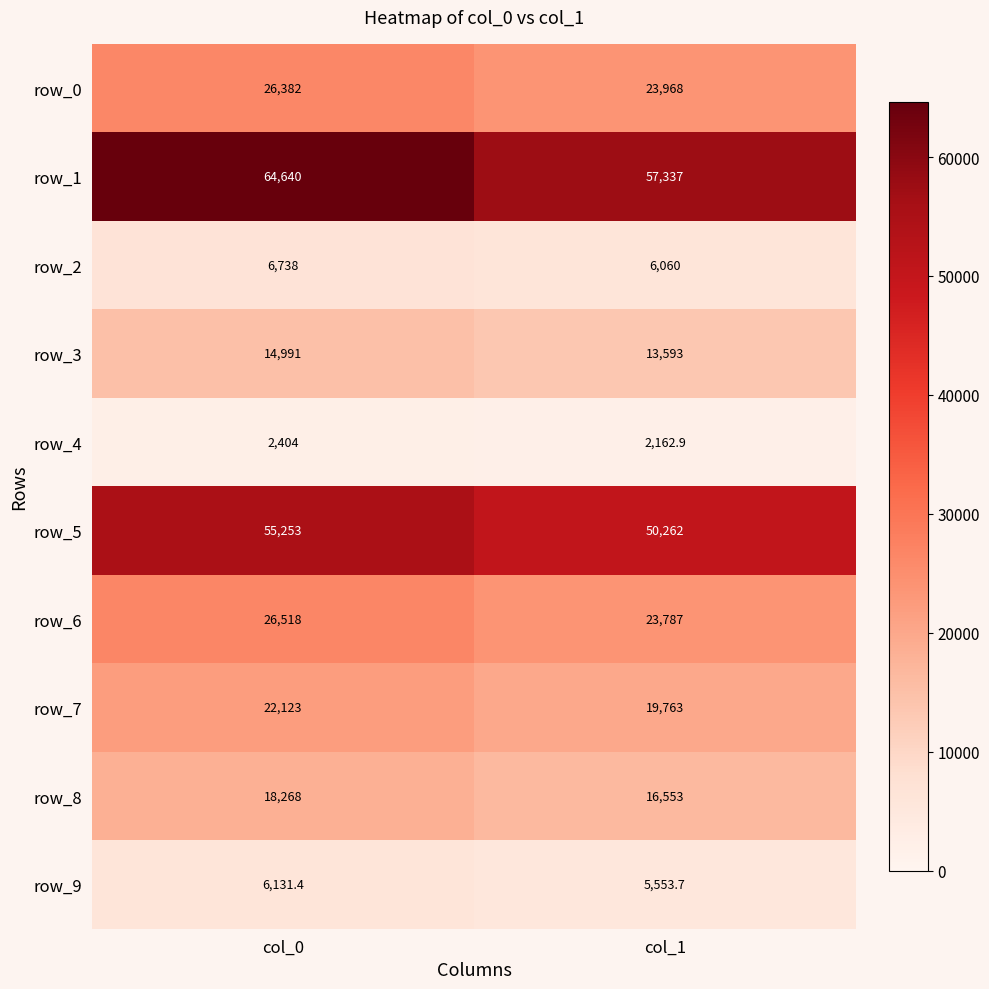

At which category does the chart reach its peak across all series?

col_0